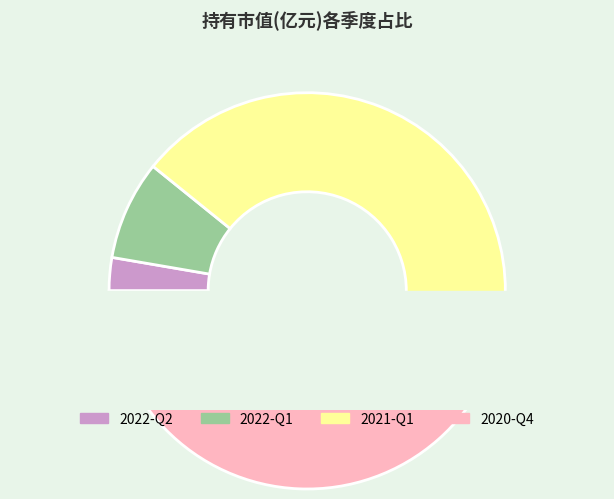

Is it true that 2022-Q1 is 17% of the pie?

False